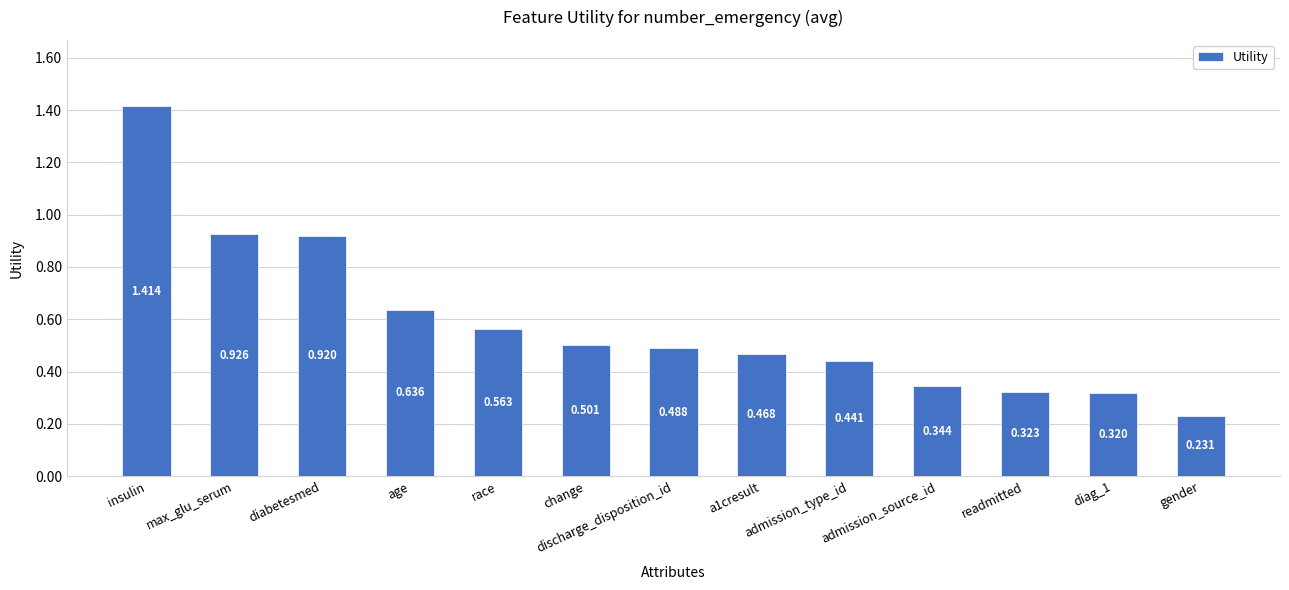

Between readmitted and gender, which is larger?

readmitted